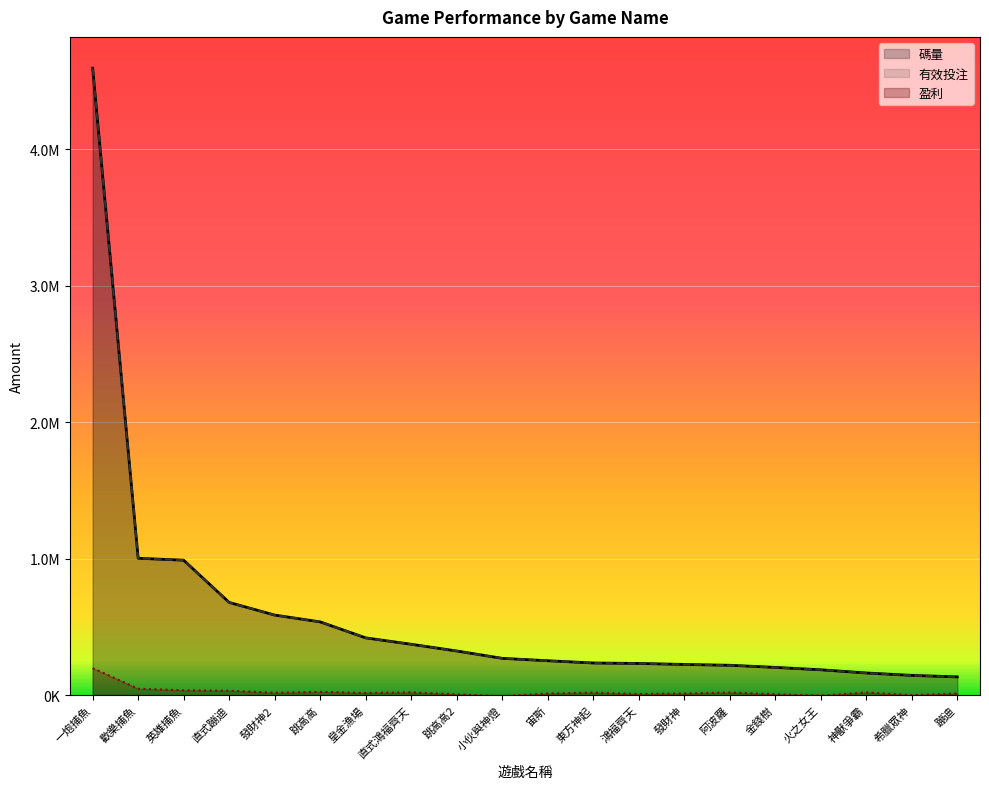

True or false: 有效投注 and 盈利 cross at least once.

False